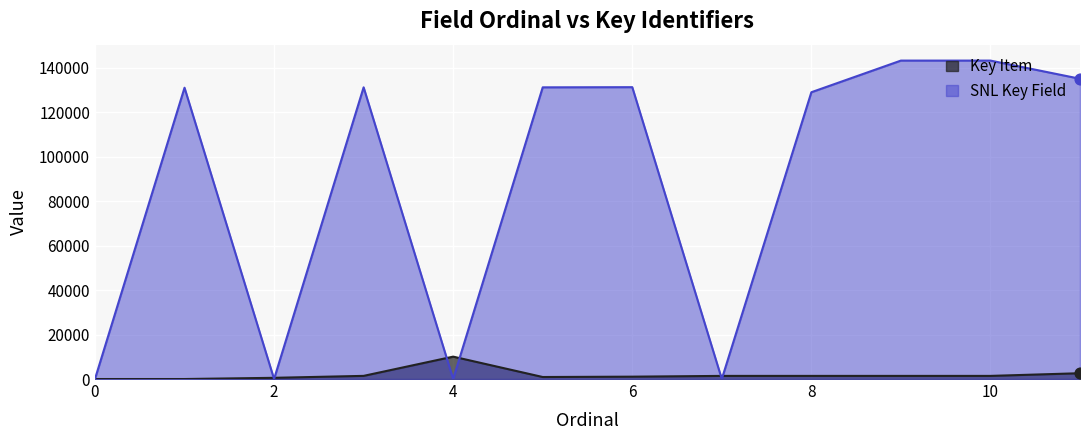

Which series has the largest total across all categories?

SNL Key Field